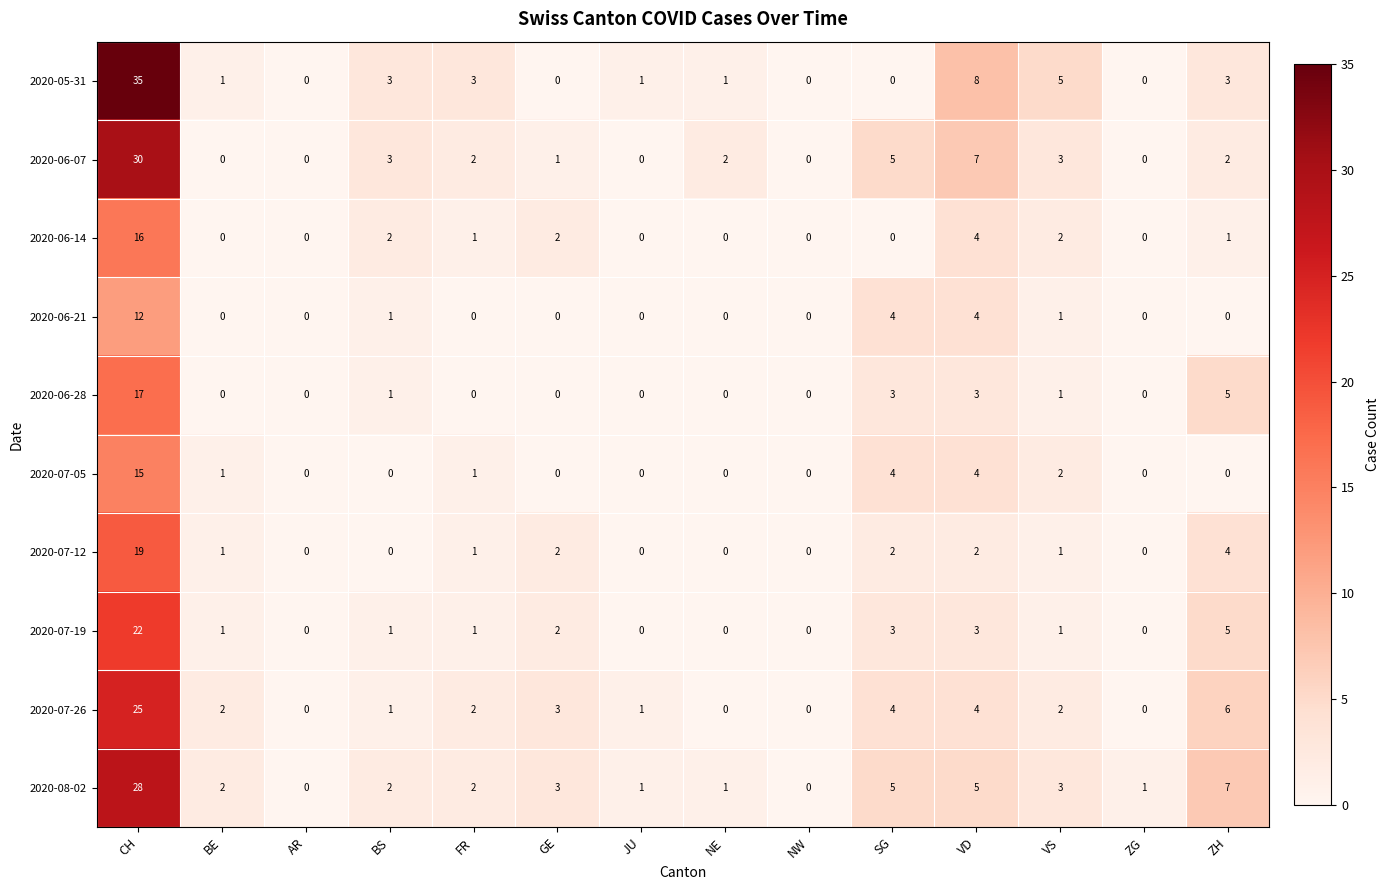

The 2020-06-14 series shows 16 at CH. True or false?

True